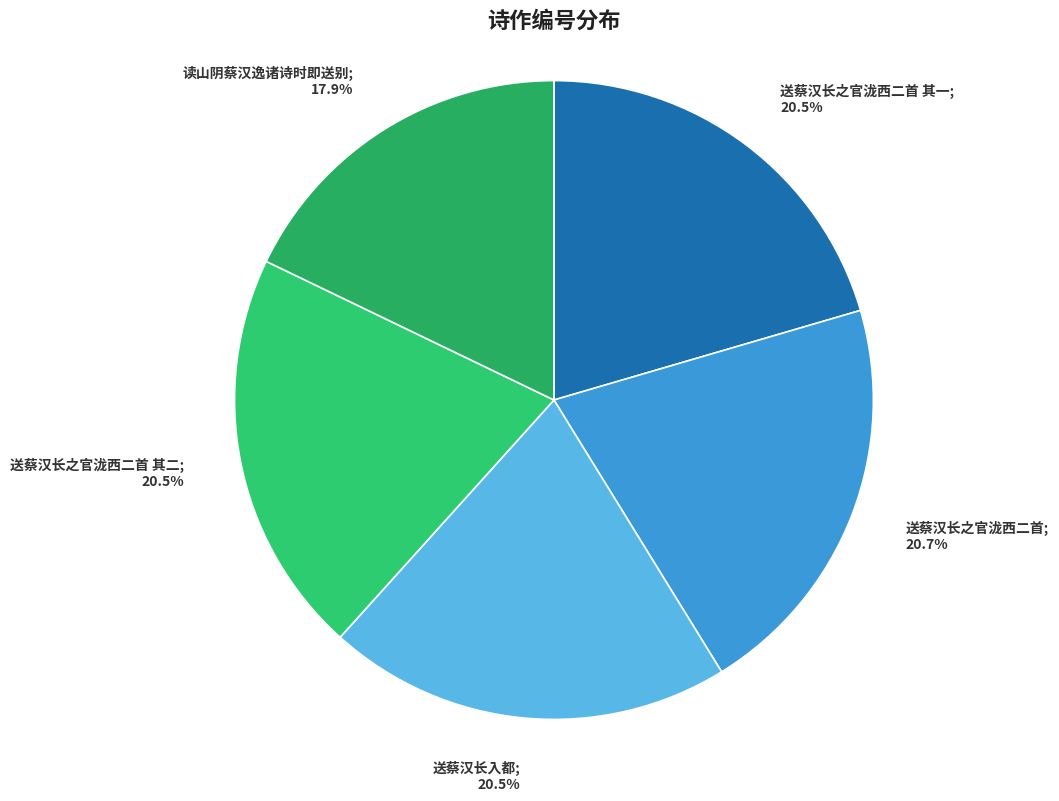

To the nearest percent, what is the difference between the largest and smallest slice percentages?

3%